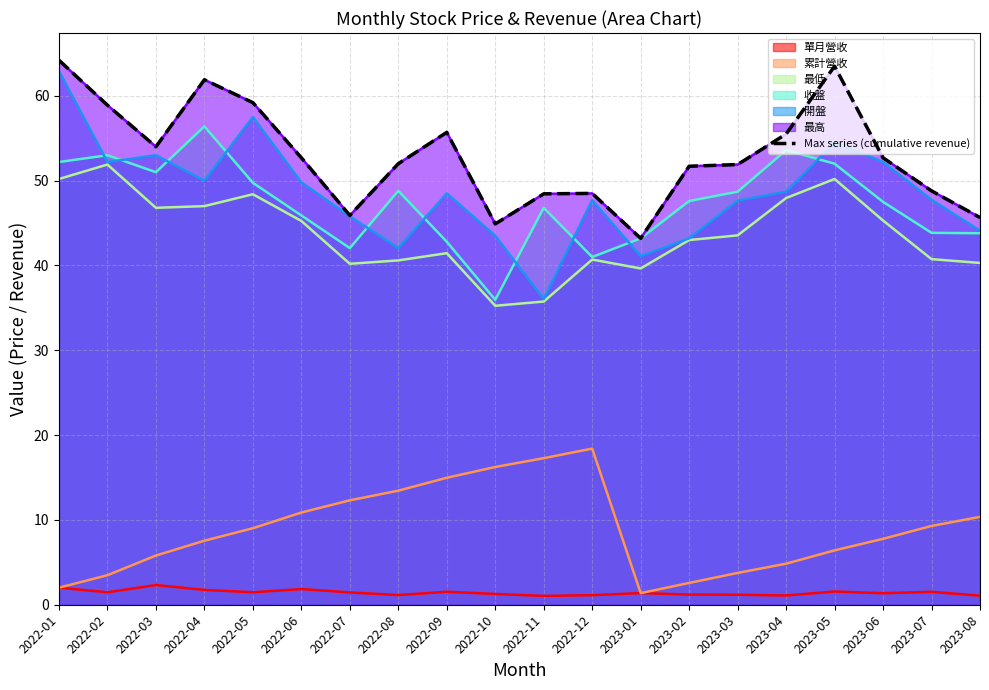

Where is the data nearest to the value 53?

2022-06